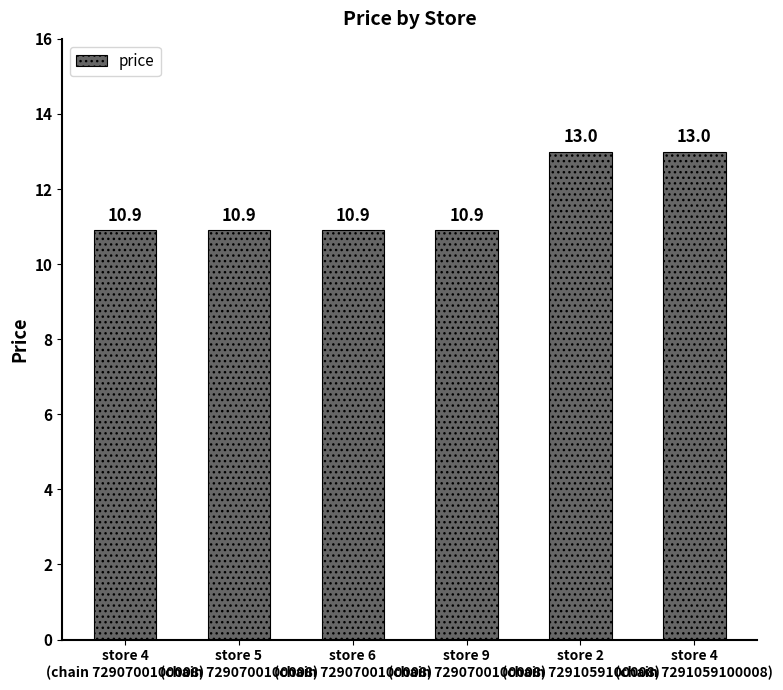

What is the label of the 6th bar from the right?

store 4
(chain 7290700100008)